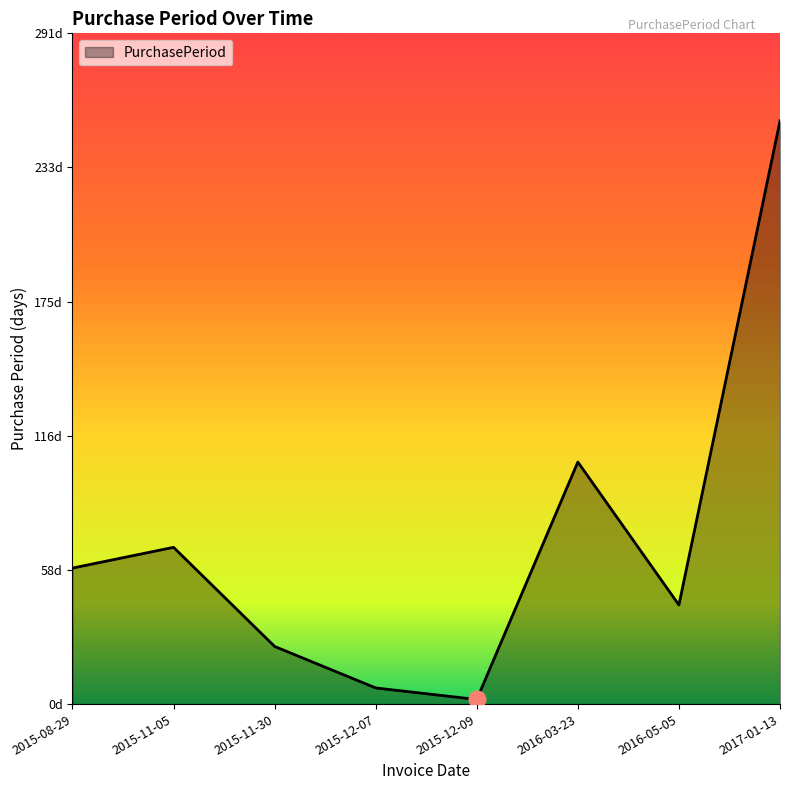

Read the value at 2015-11-30.

25